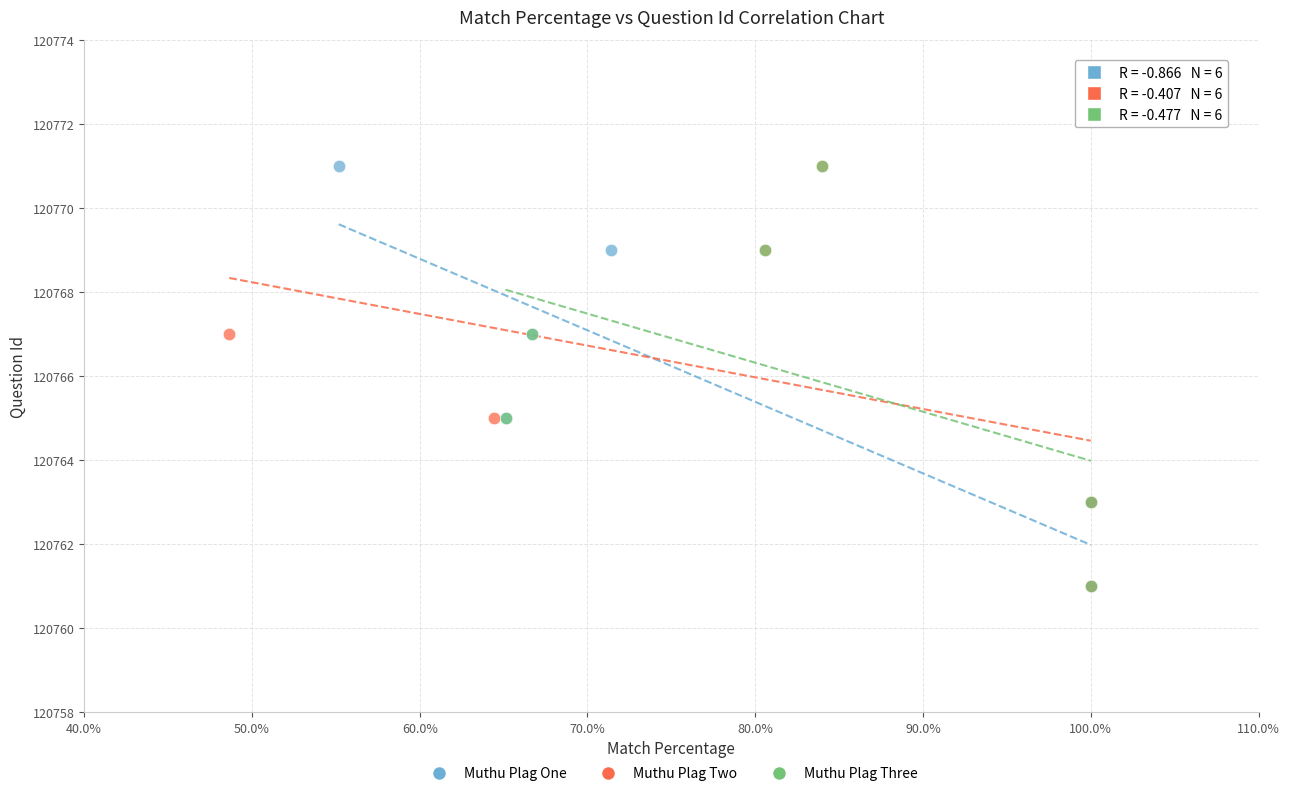

What are all the series names shown in the legend?

Muthu Plag One, Muthu Plag Two, Muthu Plag Three